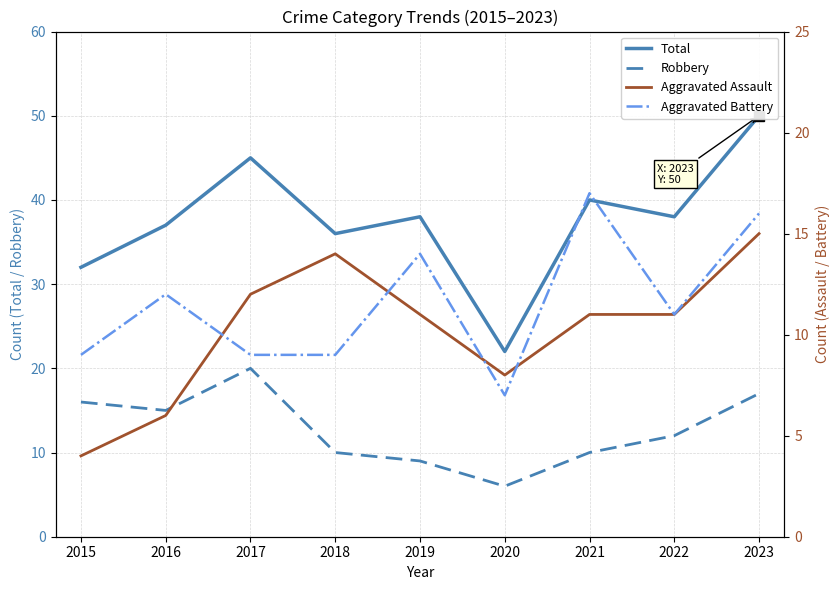

Is the value of Total at 2015 greater than the value of Aggravated Assault at 2019?

Yes